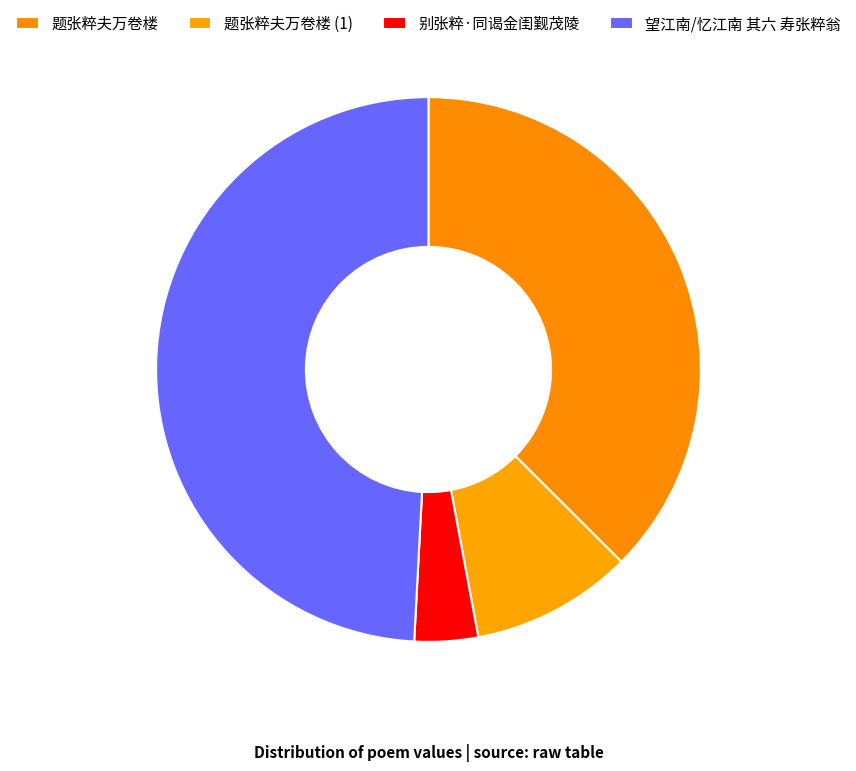

To the nearest percent, what is the difference between the largest and smallest slice percentages?

45%